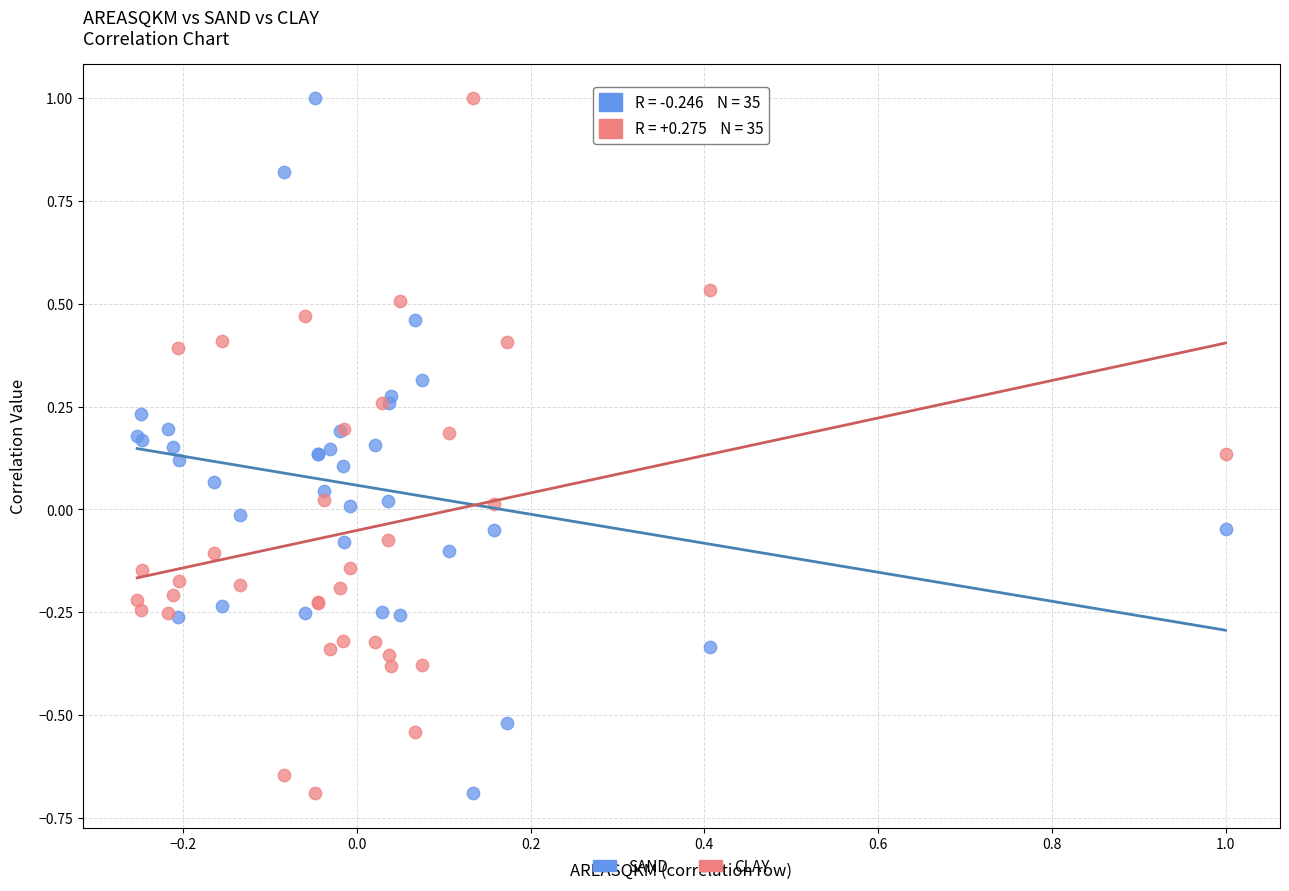

What is the X range (max minus min) for the scatter plot?

1.3